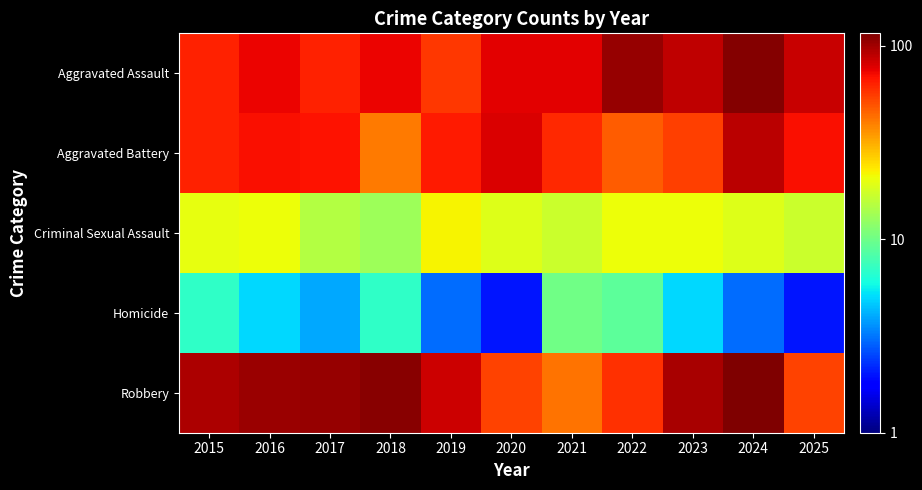

Reading left to right, list all the values displayed in this chart.

Aggravated Assault: 2015=63	2016=73	2017=63	2018=74	2019=57	2020=77	2021=76	2022=104	2023=88	2024=112	2025=85
Aggravated Battery: 2015=64	2016=69	2017=68	2018=41	2019=66	2020=80	2021=61	2022=47	2023=55	2024=90	2025=69
Criminal Sexual Assault: 2015=20	2016=21	2017=15	2018=13	2019=22	2020=19	2021=17	2022=21	2023=21	2024=19	2025=17
Homicide: 2015=7	2016=5	2017=4	2018=7	2019=3	2020=2	2021=10	2022=9	2023=5	2024=3	2025=2
Robbery: 2015=95	2016=103	2017=104	2018=110	2019=84	2020=54	2021=42	2022=59	2023=97	2024=116	2025=54